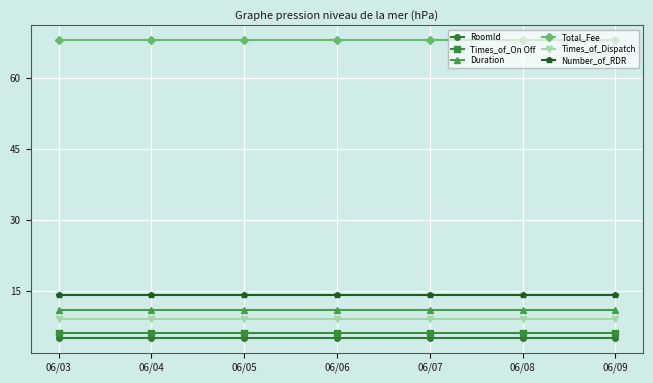

The value of Number_of_RDR at 06/05 is 23. True or false?

False